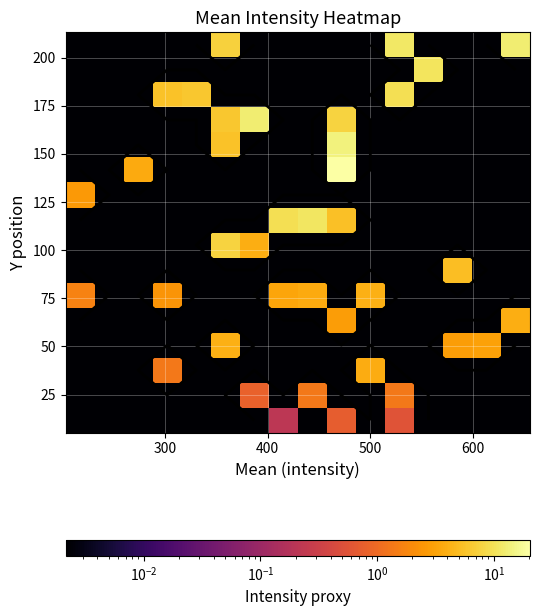

What is the greatest value displayed?

20.4